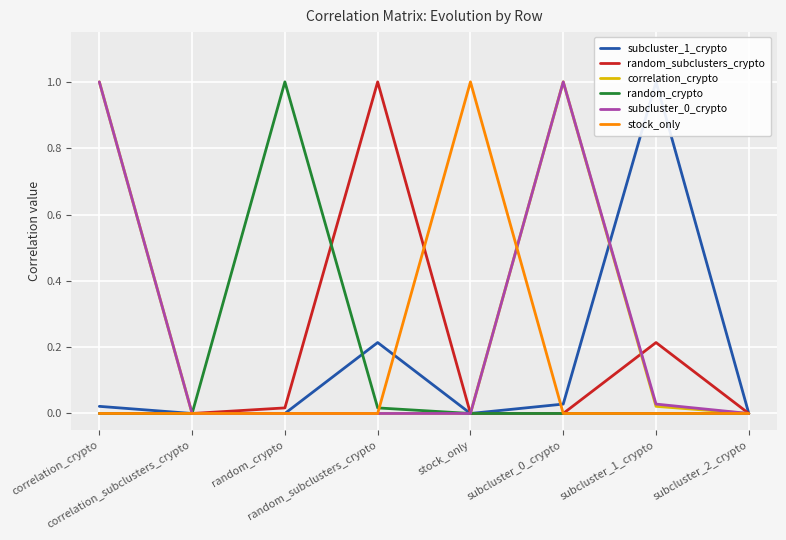

At which category does the chart reach its peak across all series?

subcluster_1_crypto